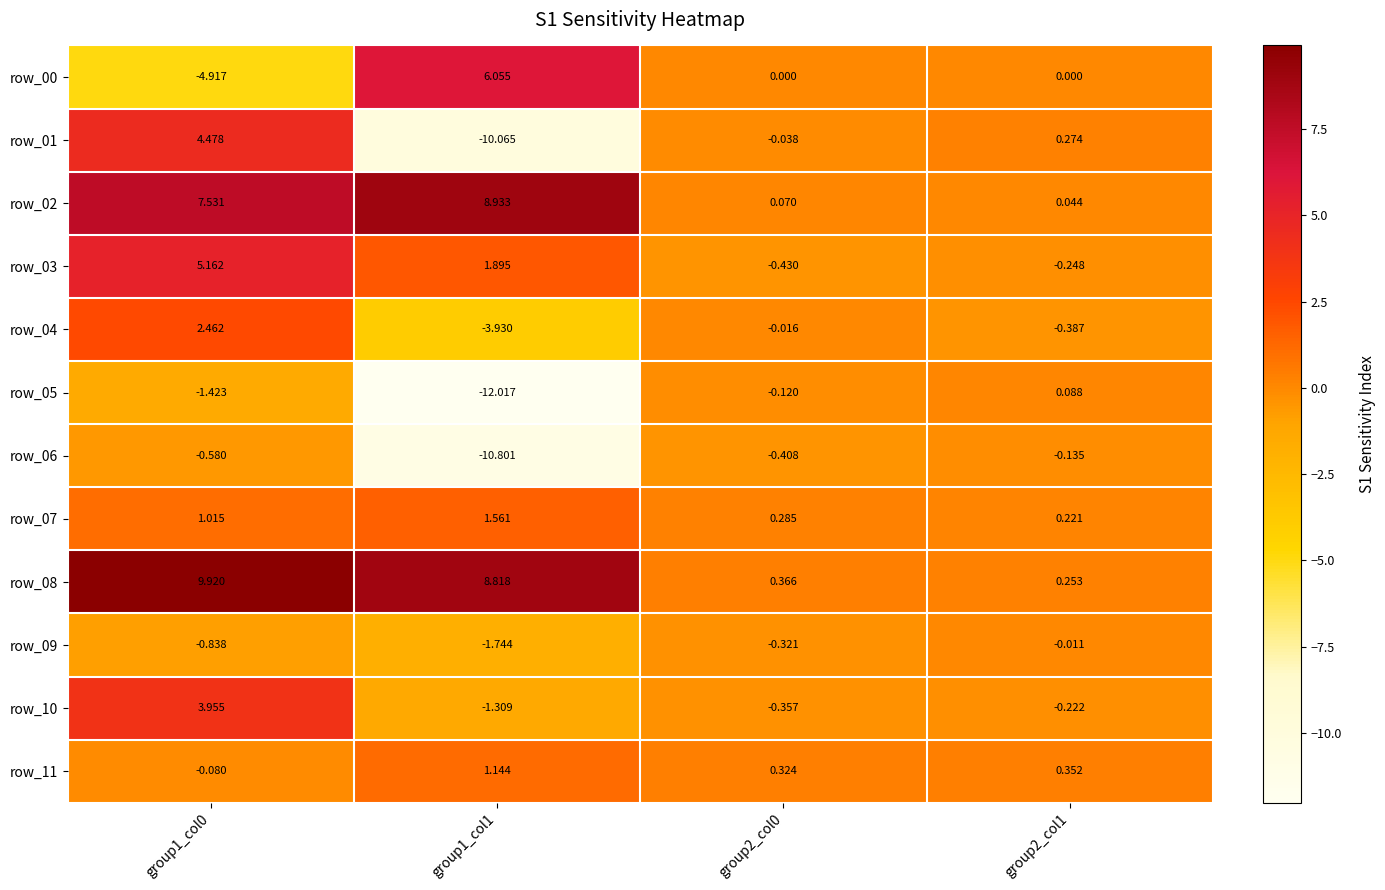

Is the value of row_02 at group2_col0 greater than the value of row_08 at group1_col1?

No